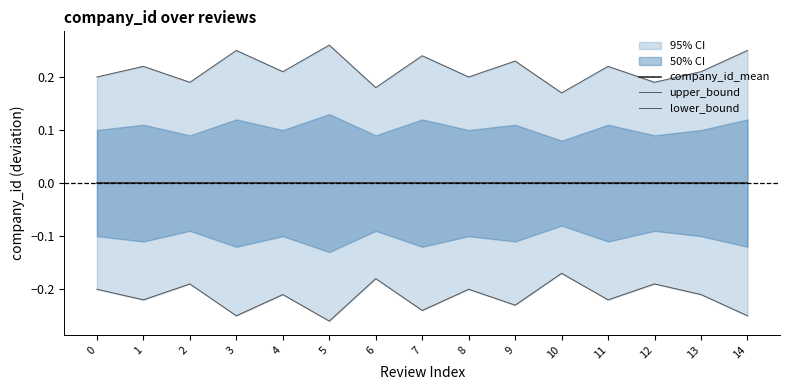

True or false: lower_bound and company_id_mean cross at least once.

False